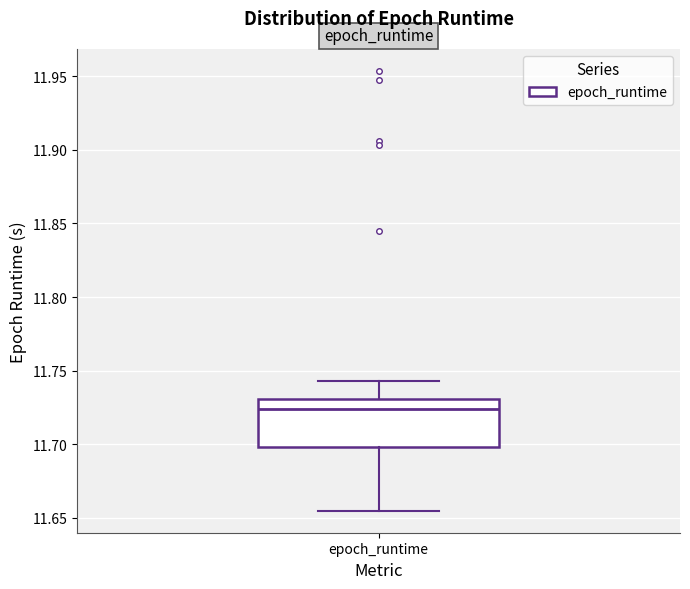

Read this box plot against the y-axis: the position of the median line, the range covered by the box, and the ends of both whiskers. The values are not printed on the chart, so give them approximately, as read against the axis.

median 11.725, box 11.700 to 11.730, whiskers 11.655 to 11.745